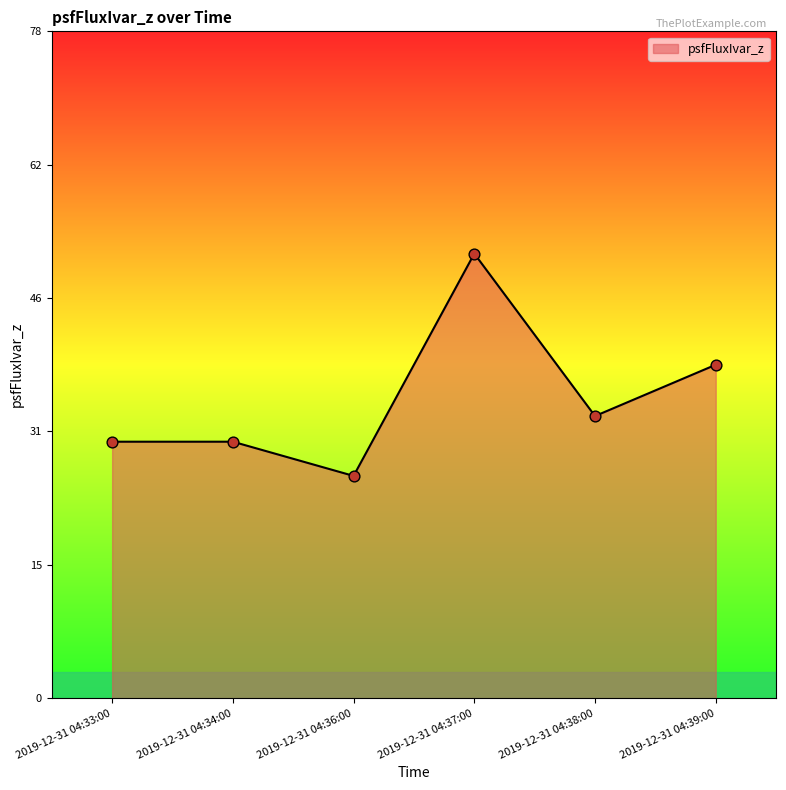

Between 2019-12-31 04:34:00 and 2019-12-31 04:38:00, which is larger?

2019-12-31 04:38:00